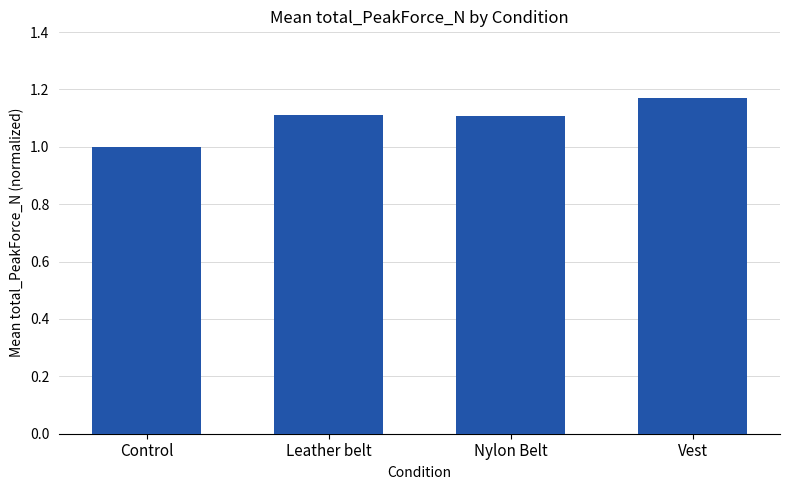

What is the ratio of the value at Nylon Belt to the value at Leather belt?

1.0